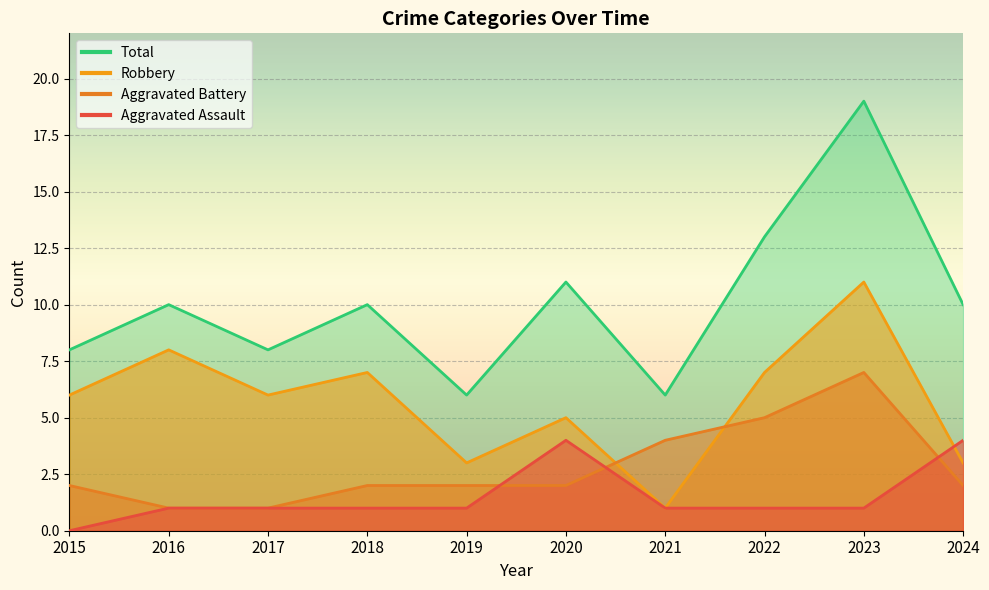

Reading right to left, list all the values displayed in this chart.

Aggravated Assault: 4	1	1	1	4	1	1	1	1	0
Aggravated Battery: 2	7	5	4	2	2	2	1	1	2
Robbery: 3	11	7	1	5	3	7	6	8	6
Total: 10	19	13	6	11	6	10	8	10	8